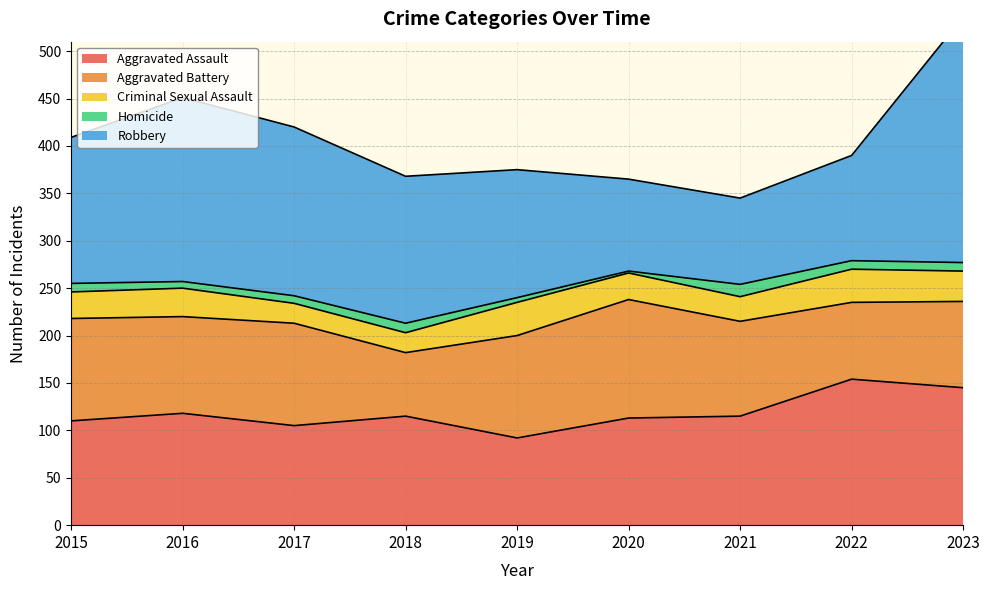

True or false: Homicide and Aggravated Assault cross at least once.

False